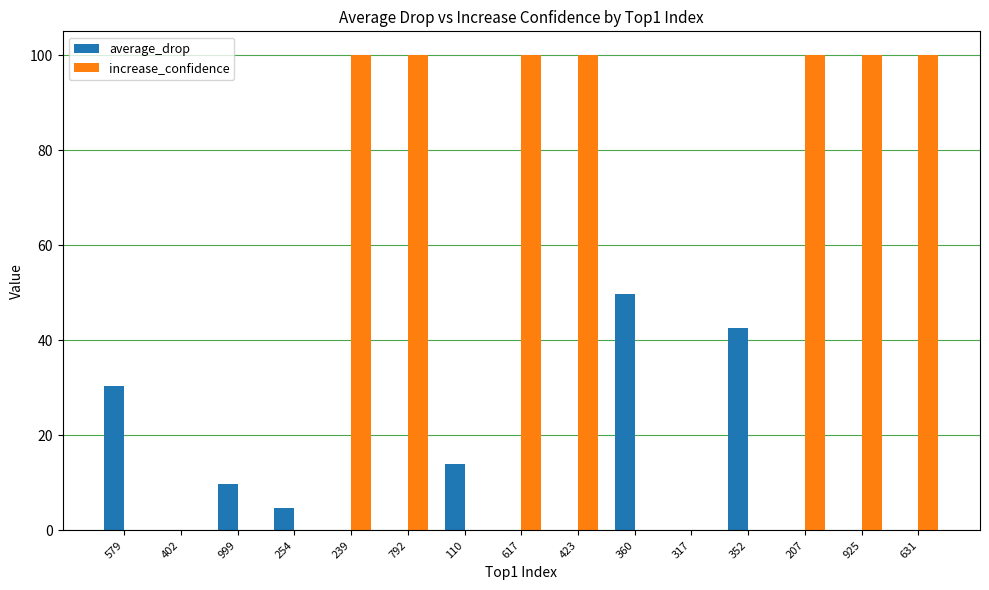

Is it true that increase_confidence equals 100.0 at 925?

True